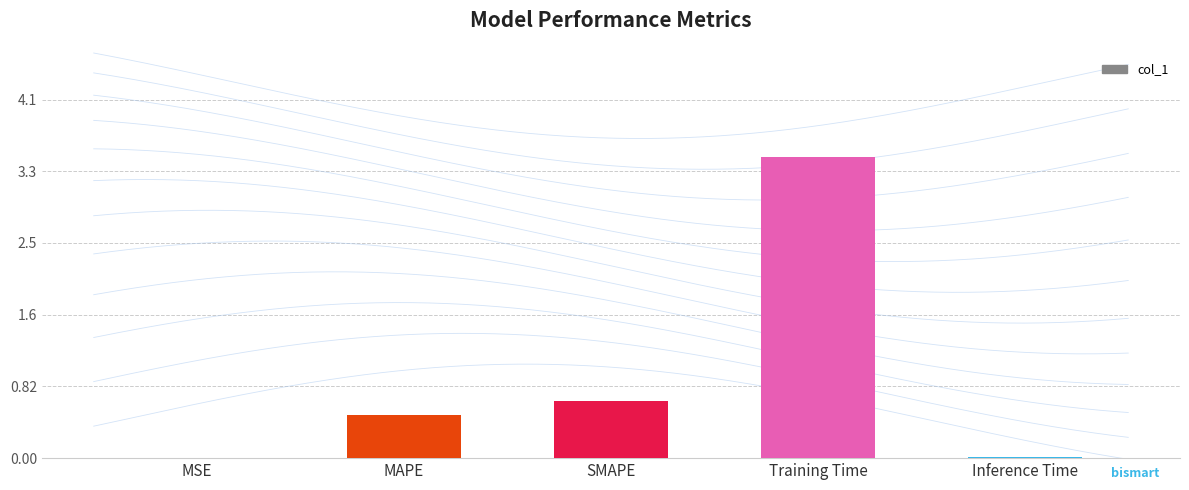

Reading left to right, extract all data points from this chart.

0.0	0.5	0.7	3.4	0.0